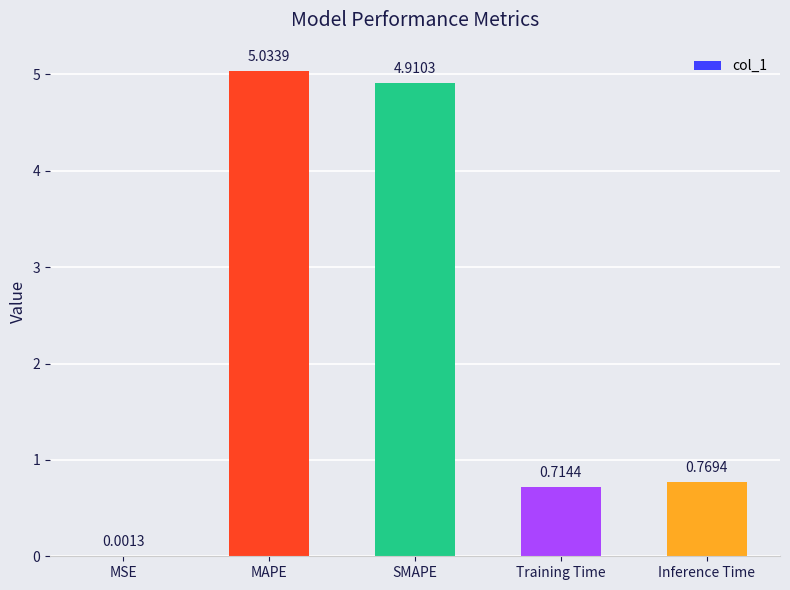

What is the change in value from MSE to Inference Time?

+0.8